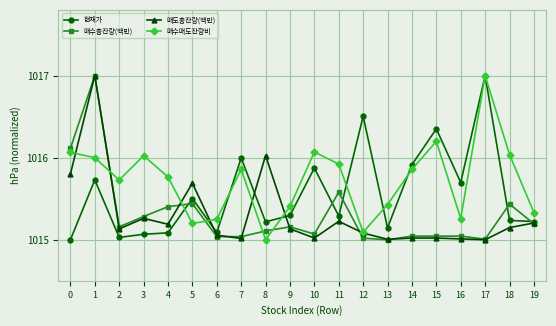

Where is the first local minimum for 매수매도잔량비?

2